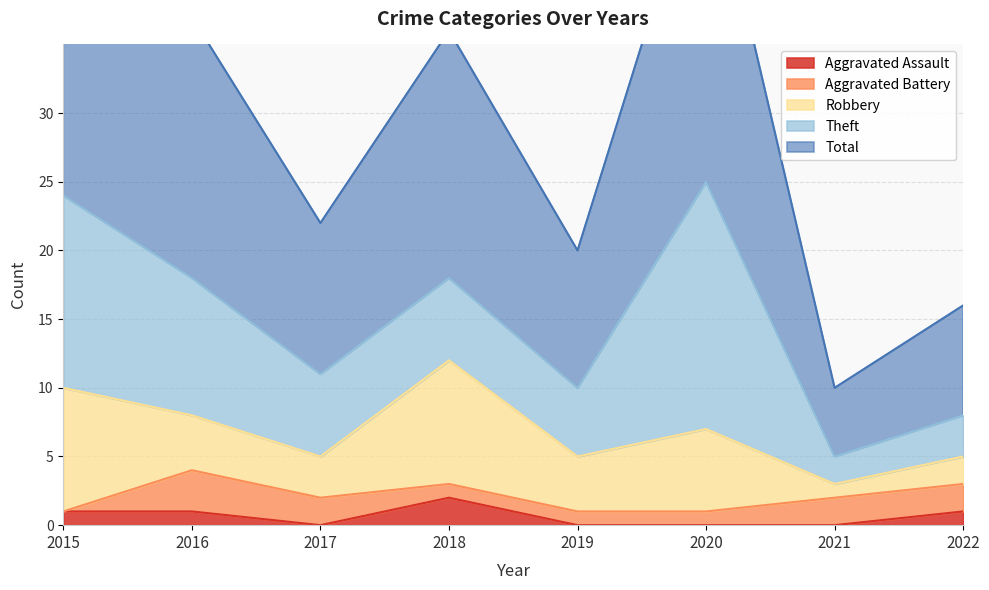

Which category has the highest value across all series?

2020